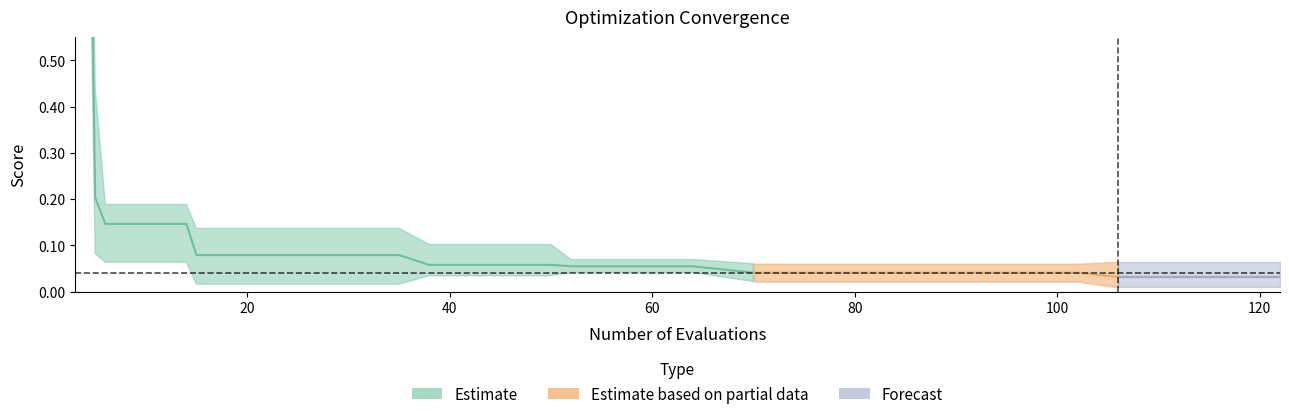

Reading left to right, extract all data points from this chart.

mean: 3=3.2	5=0.2	6=0.1	10=0.1	14=0.1	15=0.1	19=0.1	23=0.1	27=0.1	31=0.1	35=0.1	38=0.1	42=0.1	46=0.1	50=0.1	52=0.1	56=0.1	60=0.1	64=0.1	68=0.0	70=0.0	74=0.0	78=0.0	82=0.0	86=0.0	90=0.0	94=0.0	98=0.0	102=0.0	106=0.0	110=0.0	114=0.0	118=0.0
best: 3=2.7	5=0.1	6=0.1	10=0.1	14=0.1	15=0.0	19=0.0	23=0.0	27=0.0	31=0.0	35=0.0	38=0.0	42=0.0	46=0.0	50=0.0	52=0.0	56=0.0	60=0.0	64=0.0	68=0.0	70=0.0	74=0.0	78=0.0	82=0.0	86=0.0	90=0.0	94=0.0	98=0.0	102=0.0	106=0.0	110=0.0	114=0.0	118=0.0
worst: 3=3.5	5=0.4	6=0.2	10=0.2	14=0.2	15=0.1	19=0.1	23=0.1	27=0.1	31=0.1	35=0.1	38=0.1	42=0.1	46=0.1	50=0.1	52=0.1	56=0.1	60=0.1	64=0.1	68=0.1	70=0.1	74=0.1	78=0.1	82=0.1	86=0.1	90=0.1	94=0.1	98=0.1	102=0.1	106=0.1	110=0.1	114=0.1	118=0.1